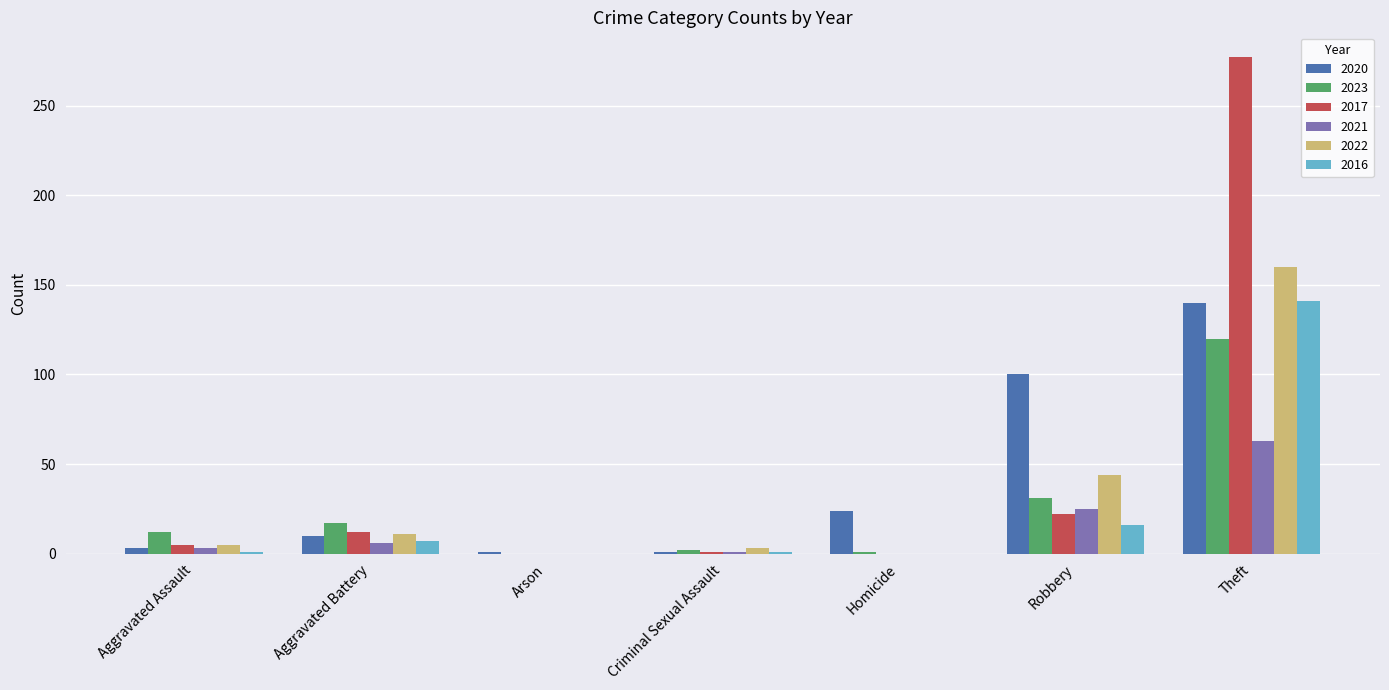

Are the bars horizontal?

No